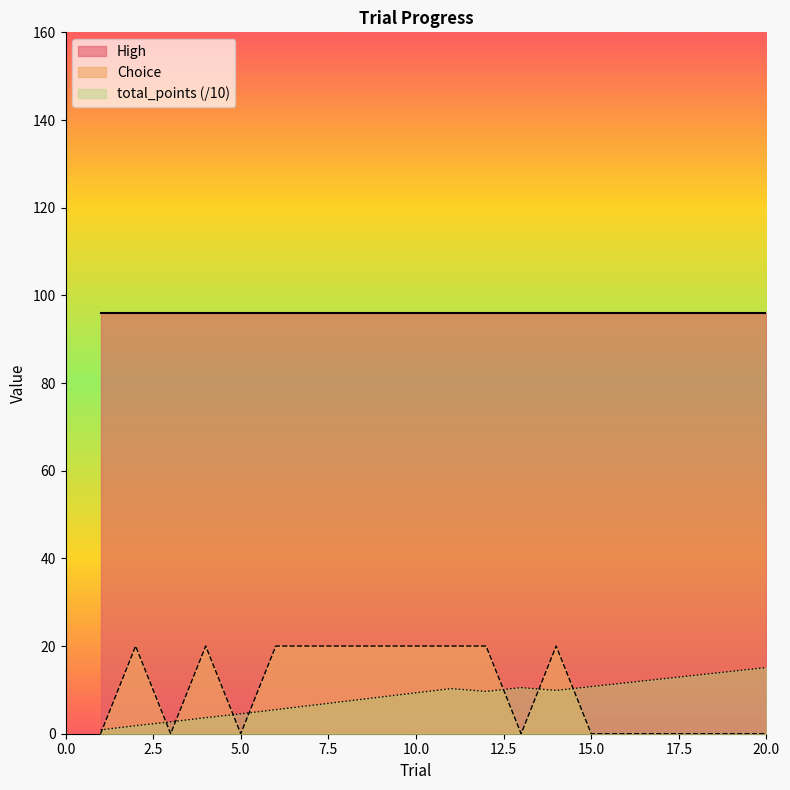

List the labels in order of Choice value, largest first.

2, 4, 6, 7, 8, 9, 10, 11, 12, 14, 1, 3, 5, 13, 15, 16, 17, 18, 19, 20